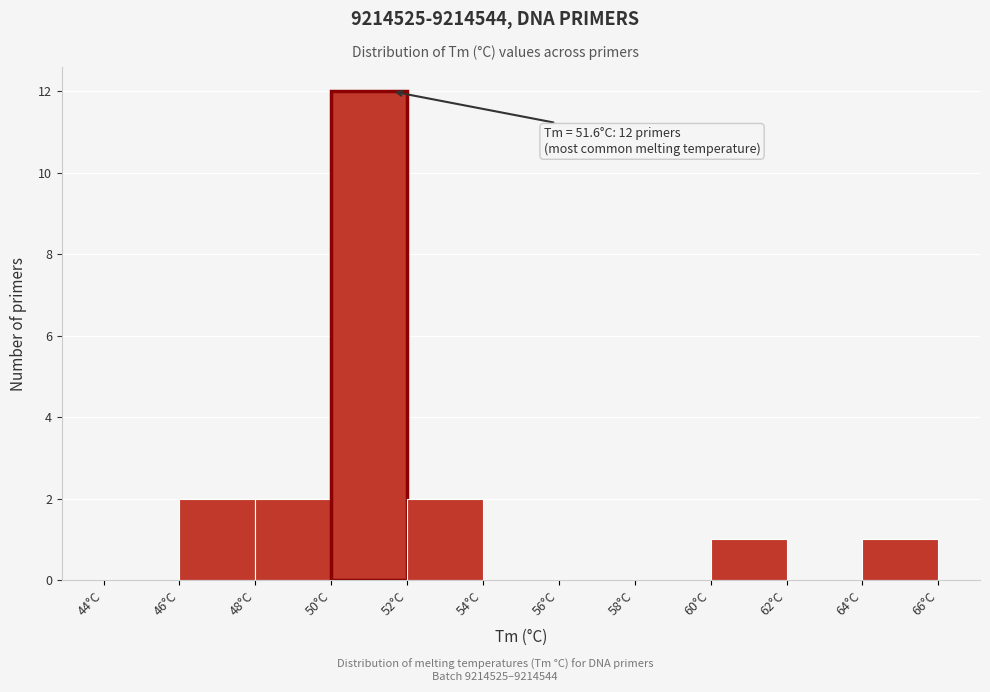

Over which range of the x-axis is the bar tallest?

50 to 52